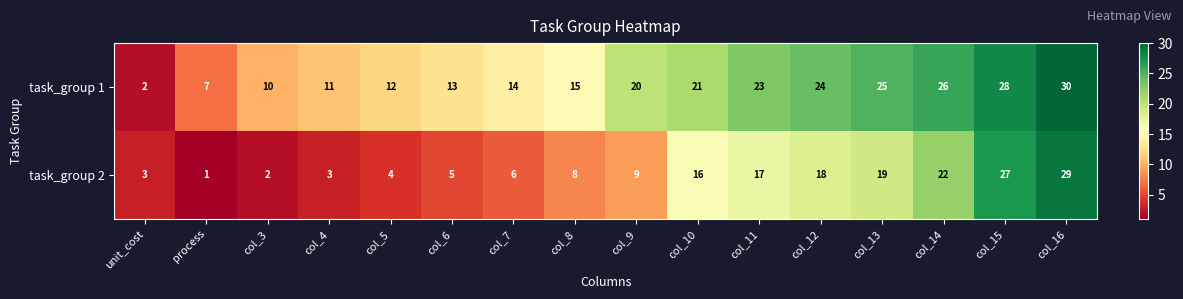

True or false: task_group 1 has a value of 17 at col_5.

False